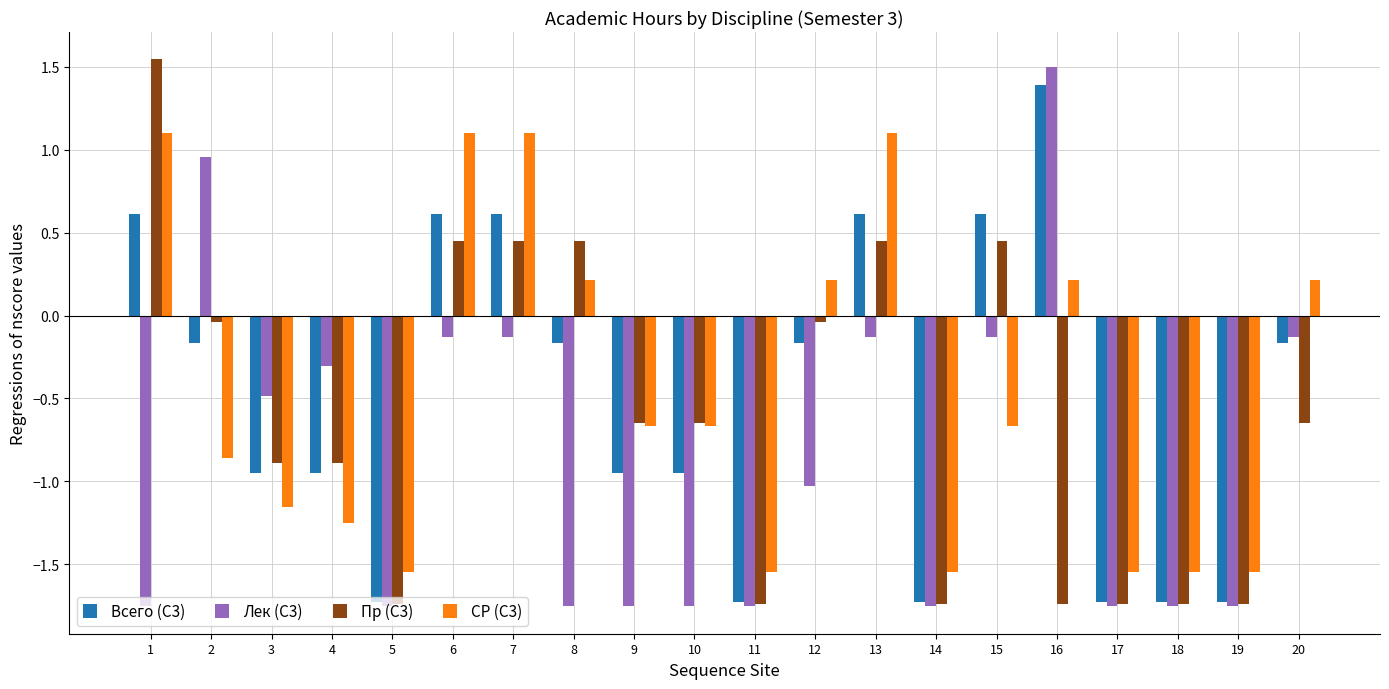

What is the value of the Всего (С3) bar at the 8th from the left?

-0.2